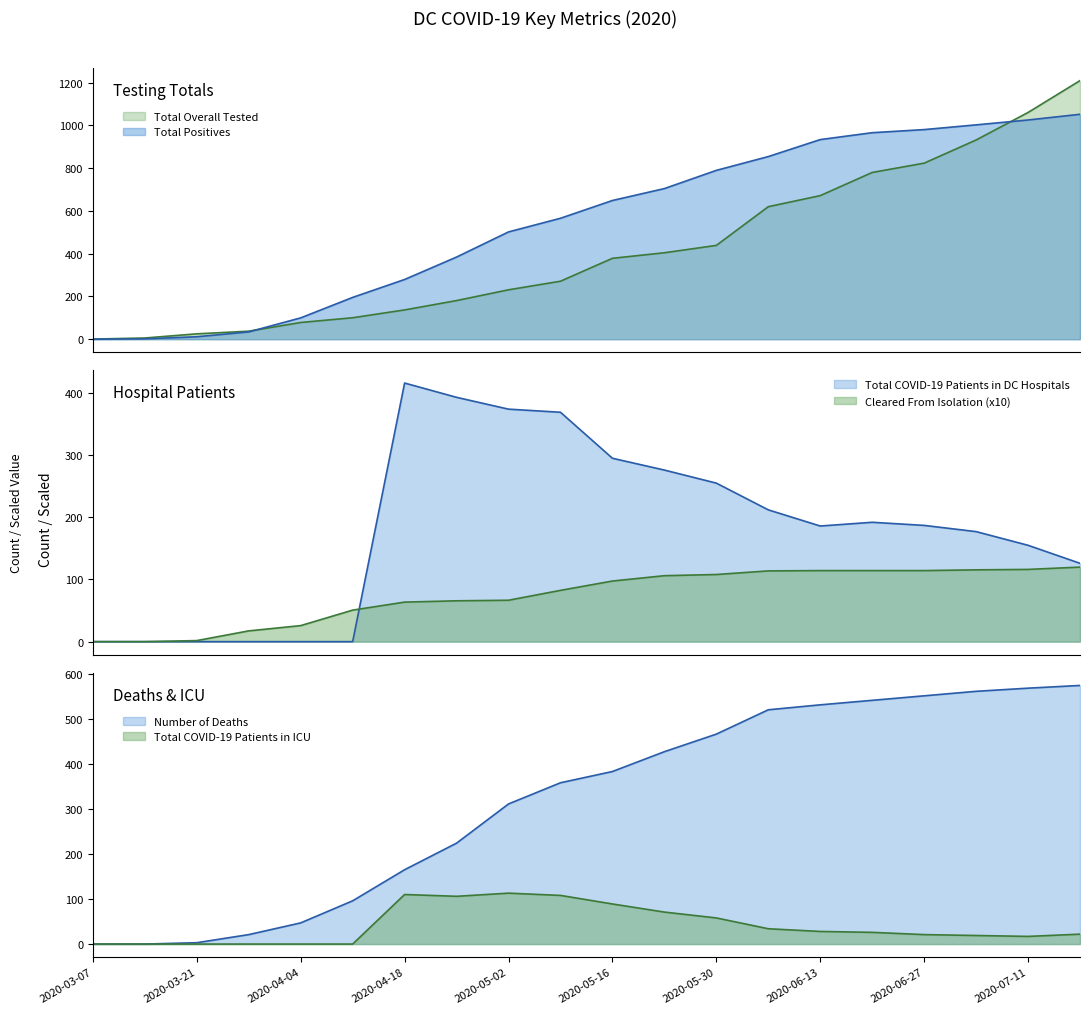

What is the label of the 6th point from the left?

2020-04-11